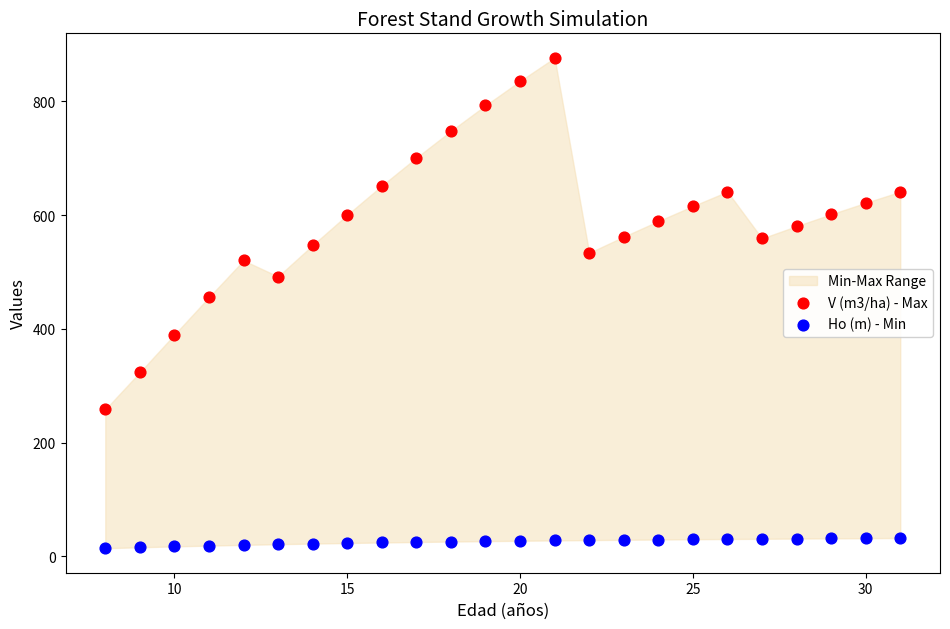

Across all data points, what is the range of Y values (max minus min)?

862.3